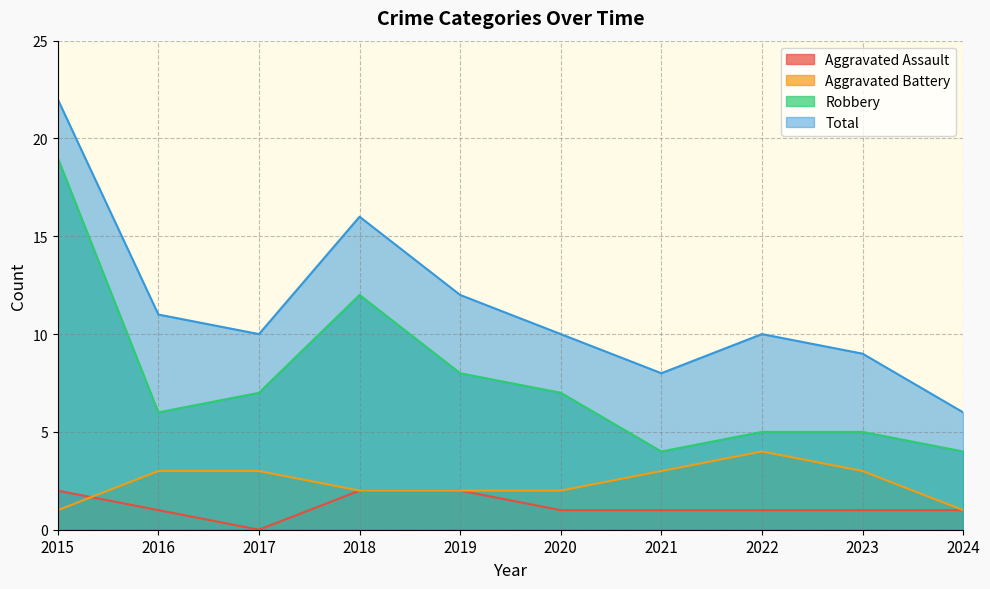

Rank the series by their maximum value, from lowest to highest.

Aggravated Assault, Aggravated Battery, Robbery, Total